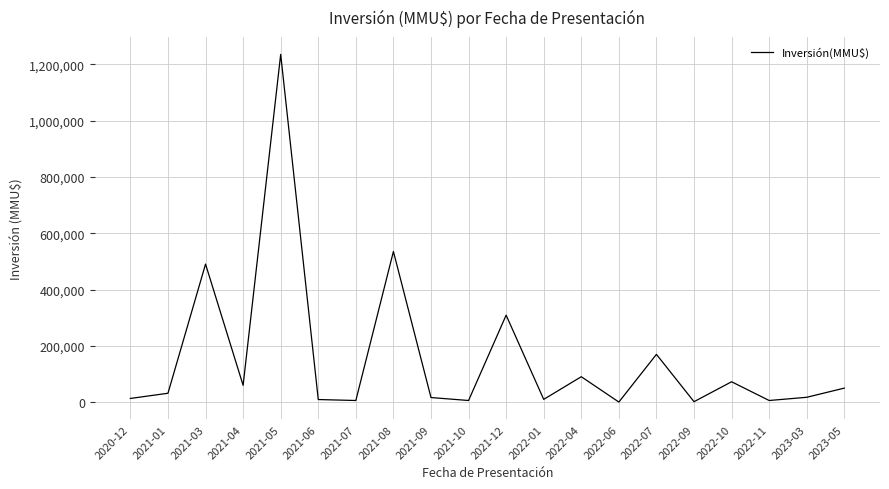

How many lines are shown in the chart?

1